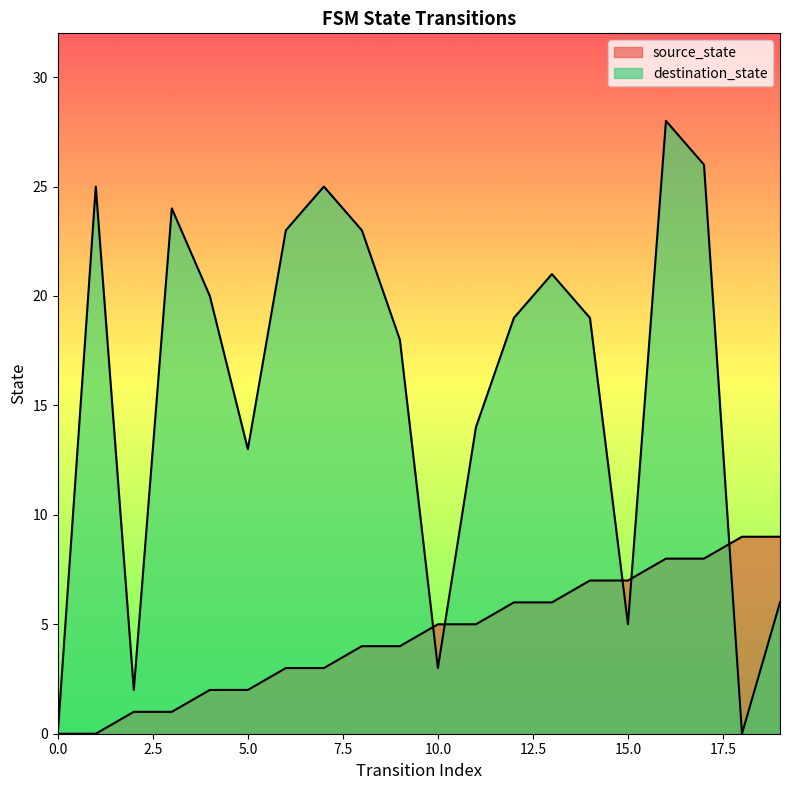

Reading left to right, extract all data points from this chart.

source_state: 0=0	1=0	2=1	3=1	4=2	5=2	6=3	7=3	8=4	9=4	10=5	11=5	12=6	13=6	14=7	15=7	16=8	17=8	18=9	19=9
destination_state: 0=0	1=25	2=2	3=24	4=20	5=13	6=23	7=25	8=23	9=18	10=3	11=14	12=19	13=21	14=19	15=5	16=28	17=26	18=0	19=6